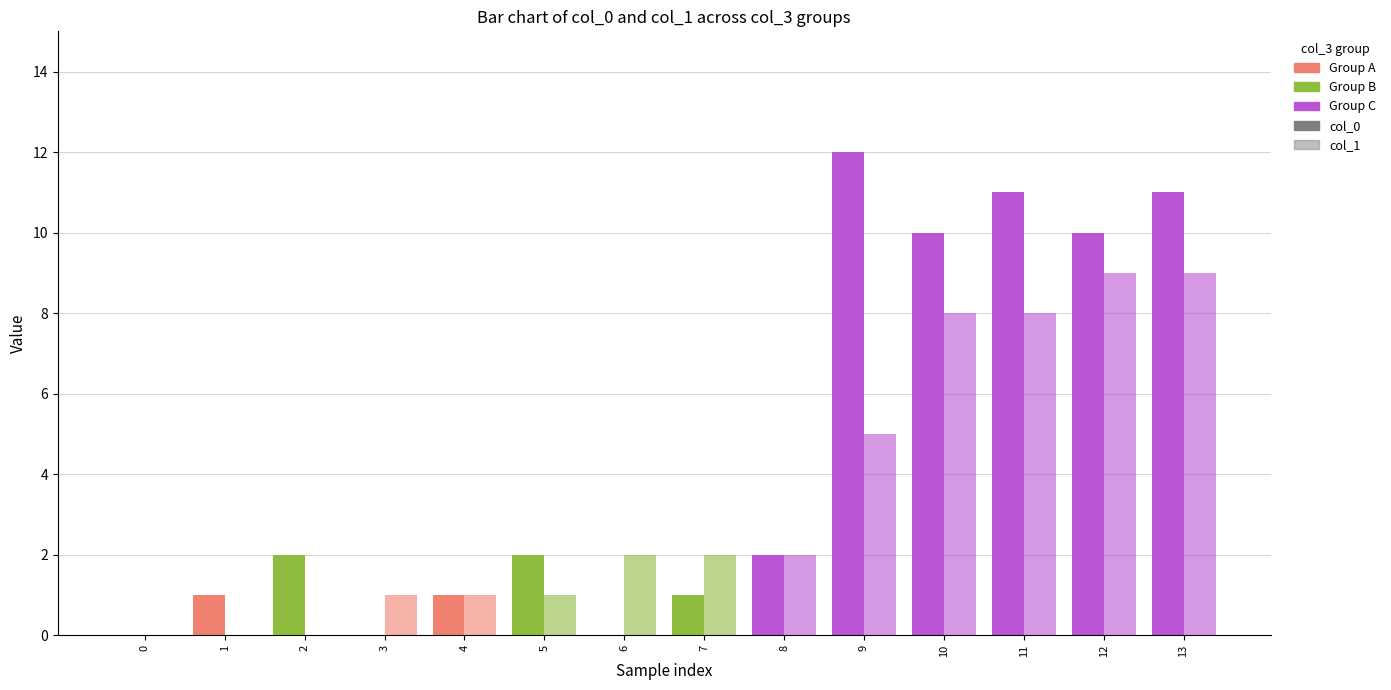

How many groups of bars are there?

14